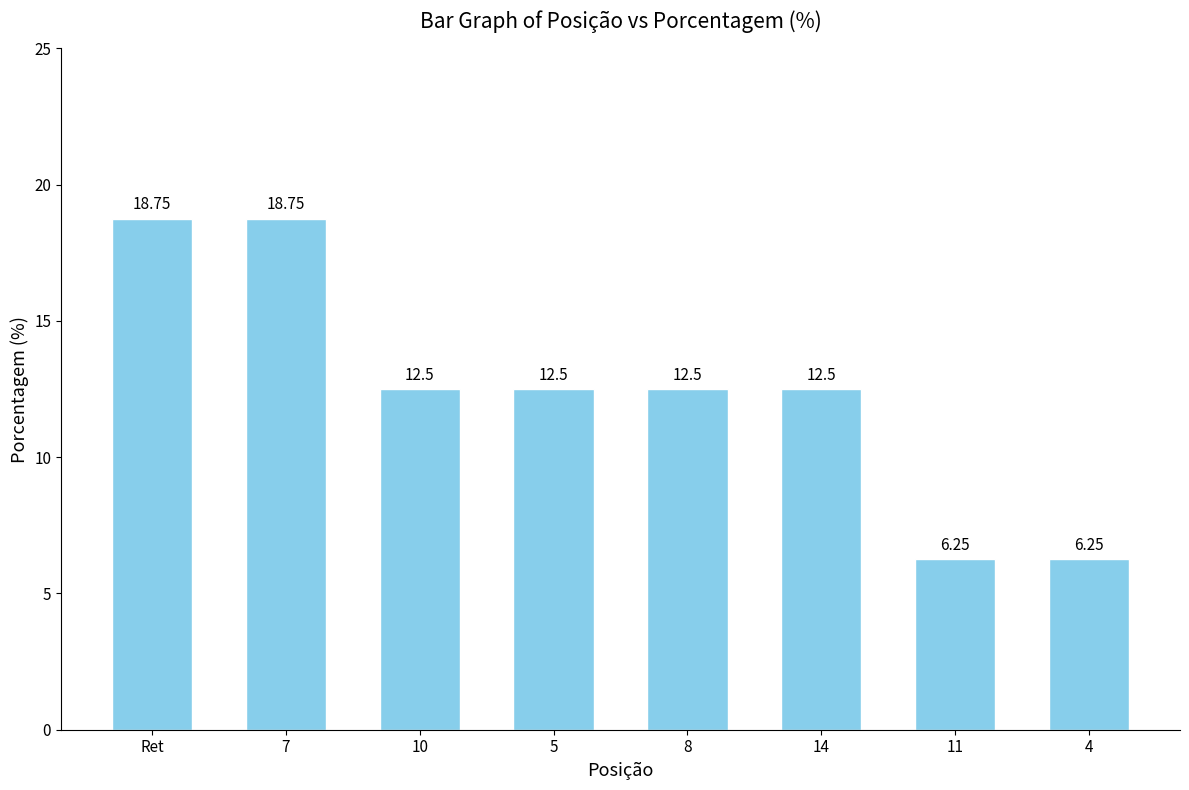

Does the chart contain stacked bars?

No